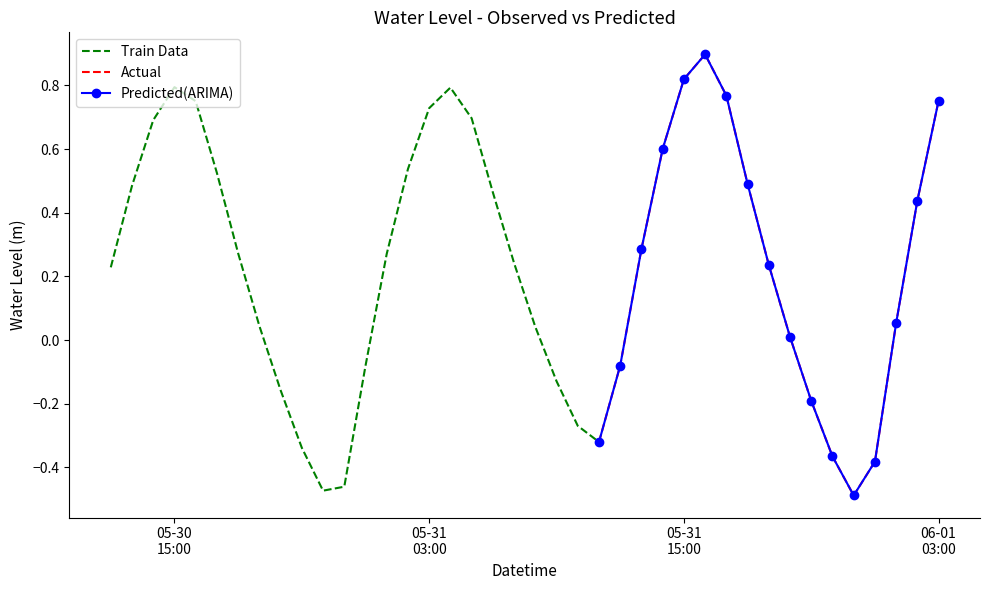

How many values are below 0?

13